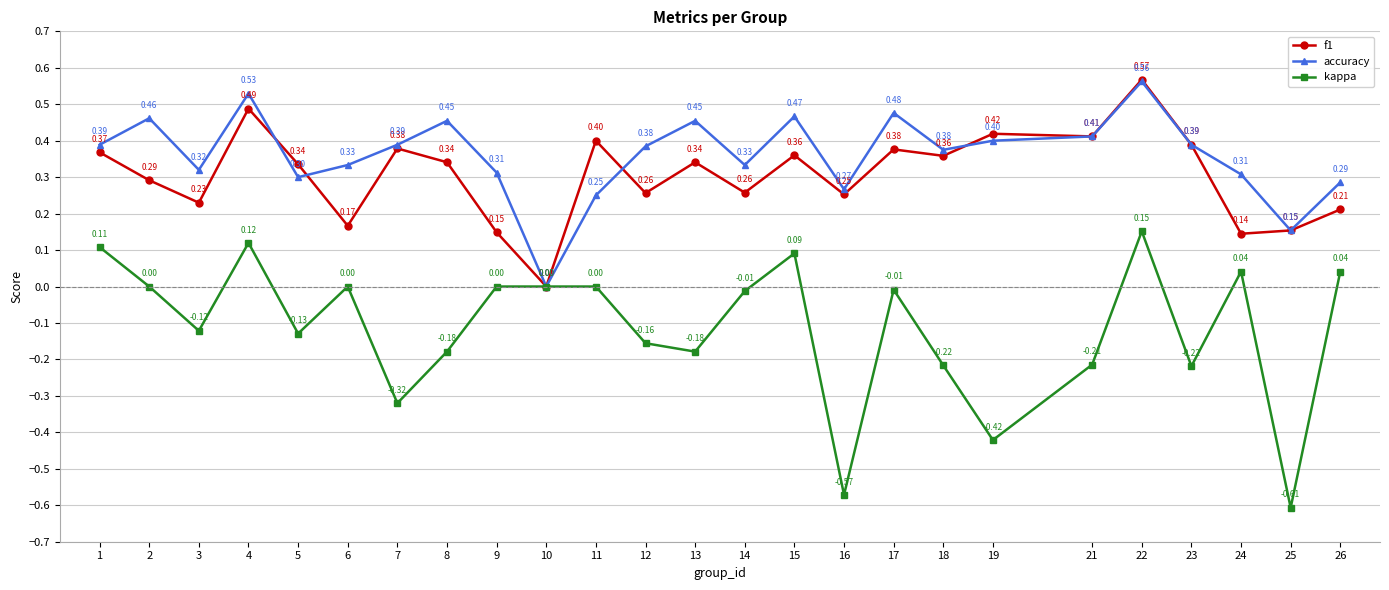

Which category has the highest value in the kappa series?

22